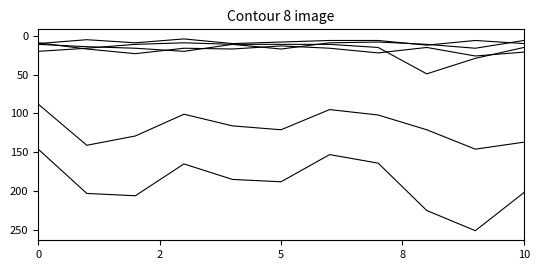

Reading left to right, list all the values displayed in this chart.

Theft: 88	141	129	101	116	121	95	102	121	146	137
Total: 146	203	206	165	185	188	153	164	225	251	202
Burglary: 9	17	23	16	17	13	16	22	15	26	21
Motor Vehicle Theft: 11	14	16	20	11	11	11	15	49	29	15
Robbery: 20	16	11	9	11	17	9	8	11	16	6
Aggravated Assault: 10	5	9	4	10	8	6	6	12	6	10